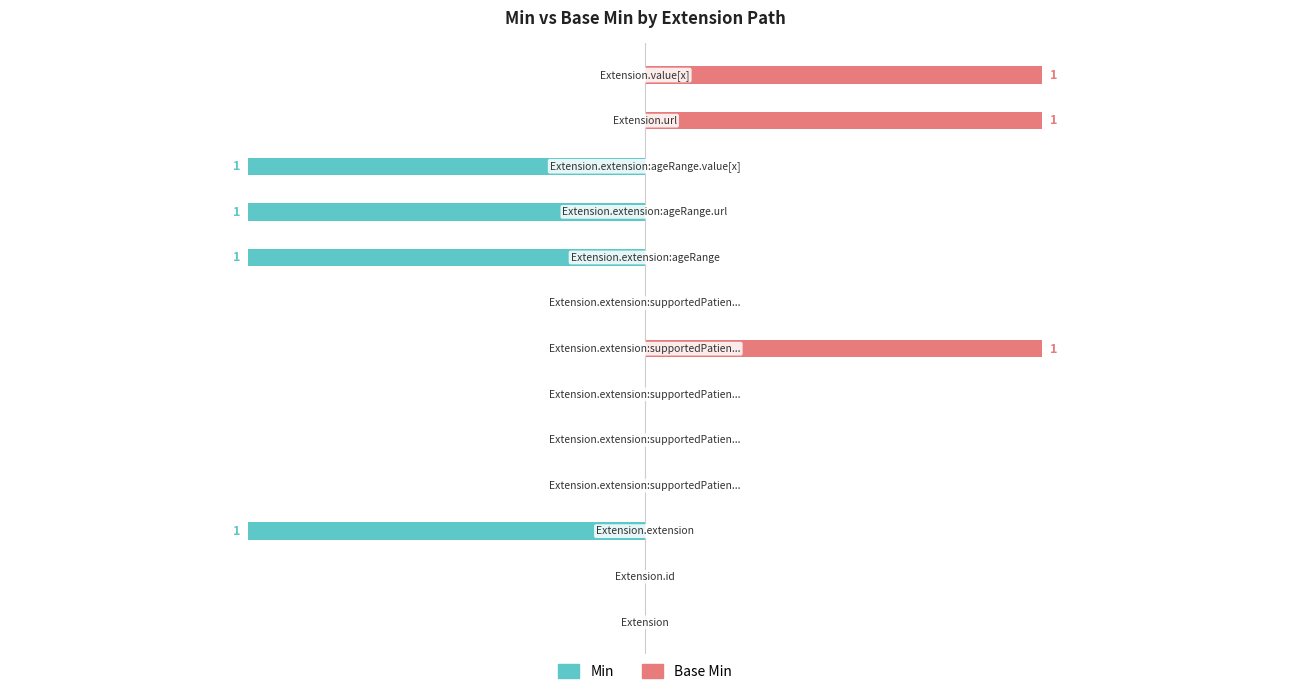

List the series in order of their peak value, highest first.

Base Min, Min